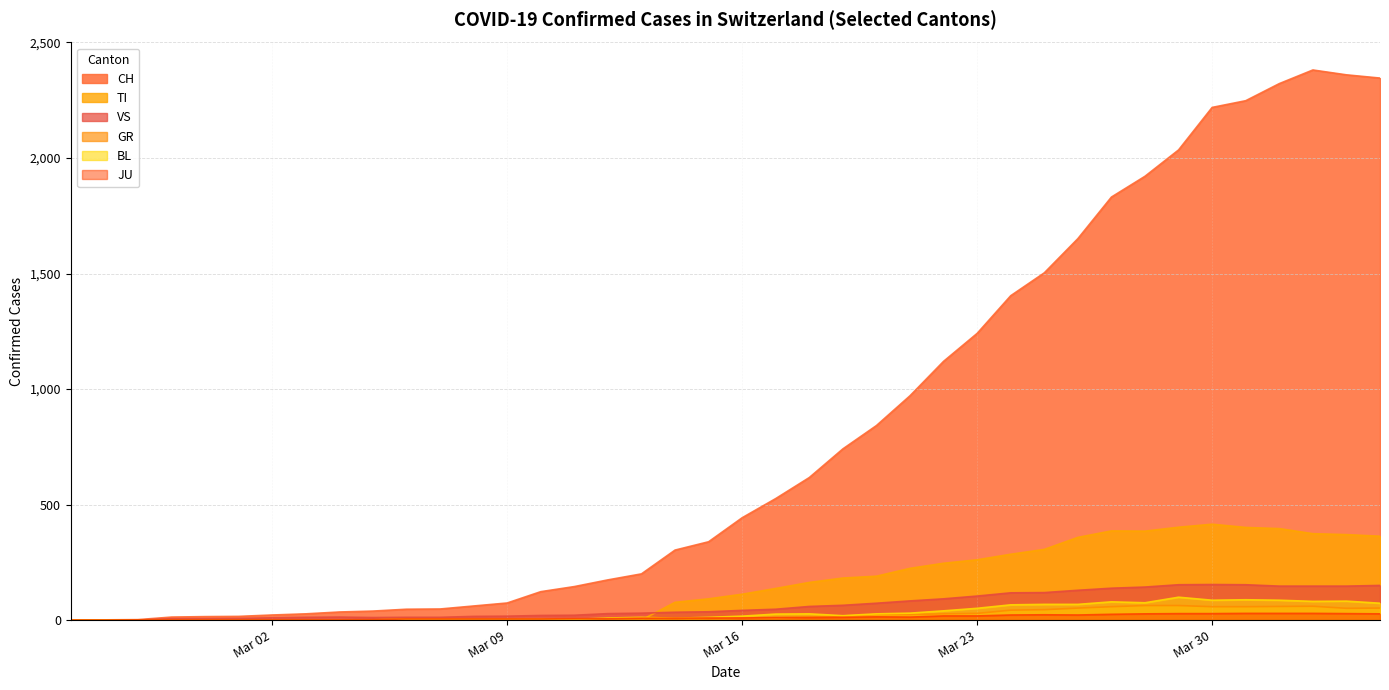

Reading right to left, what are all the values shown in this chart?

CH: 2346	2360	2381	2322	2248	2219	2035	1921	1831	1651	1503	1404	1241	1120	971	842	741	617	526	443	339	303	200	174	145	123	74	61	48	47	39	35	27	22	16	15	13	2	1	0
TI: 363	370	374	396	401	415	402	385	386	358	306	285	261	246	224	190	182	163	137	112	92	77	0	0	0	0	0	0	0	0	0	0	0	0	0	0	0	0	0	0
GR: 52	51	60	59	58	58	63	63	58	52	45	43	29	27	24	24	18	13	9	9	0	6	0	0	0	0	0	0	0	0	0	0	0	0	0	0	0	0	0	0
JU: 27	28	29	29	29	28	28	27	25	22	23	22	18	18	13	14	12	11	11	9	9	8	8	6	6	5	5	5	5	5	2	1	1	1	1	1	1	1	0	0
VS: 150	147	147	147	153	154	153	143	138	129	119	118	104	92	83	73	64	59	47	42	36	34	30	28	21	20	17	16	12	12	11	13	12	10	7	6	6	0	0	0
BL: 73	82	81	86	88	86	99	75	79	68	68	66	51	40	30	27	19	27	26	17	12	8	12	9	3	5	4	4	4	4	1	1	1	1	1	1	0	0	0	0